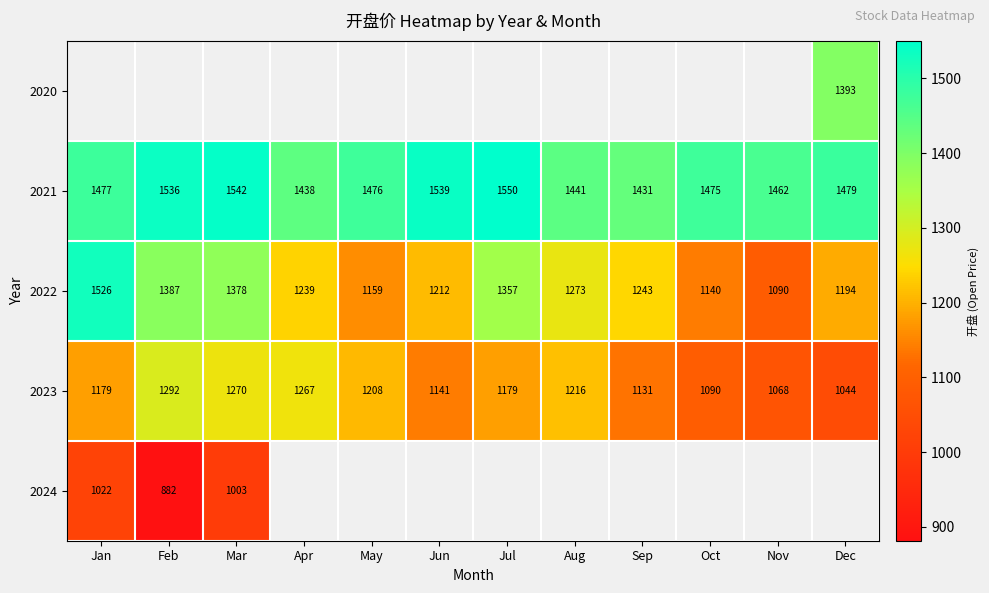

Where does the 2022 series first go above 1243?

Jan